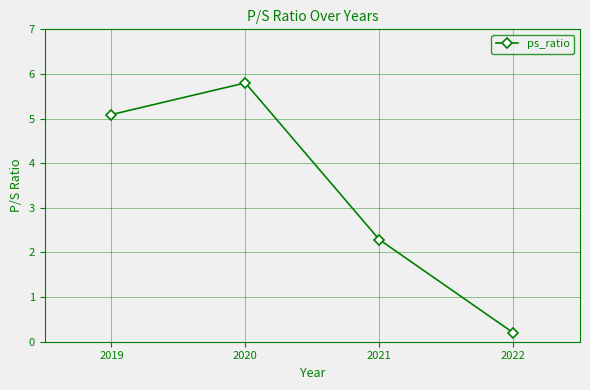

Where is the data nearest to the value 3?

2021